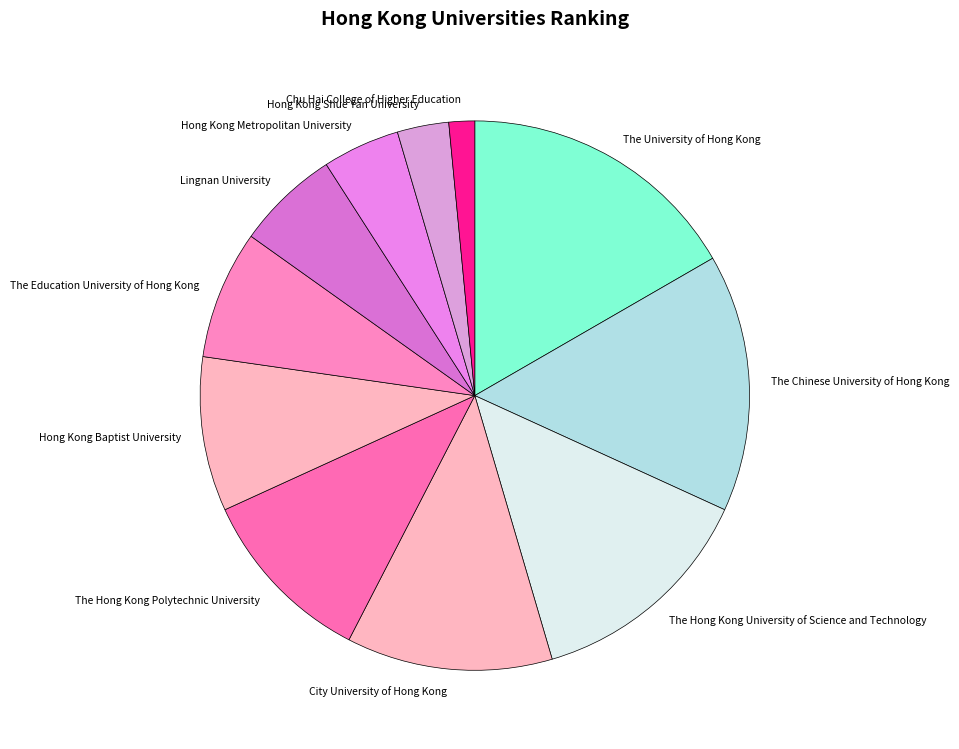

Is it true that City University of Hong Kong is 22% of the pie?

False